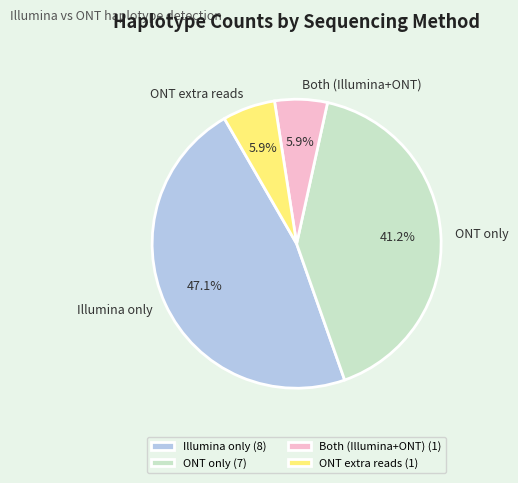

Does any single category account for the majority?

No